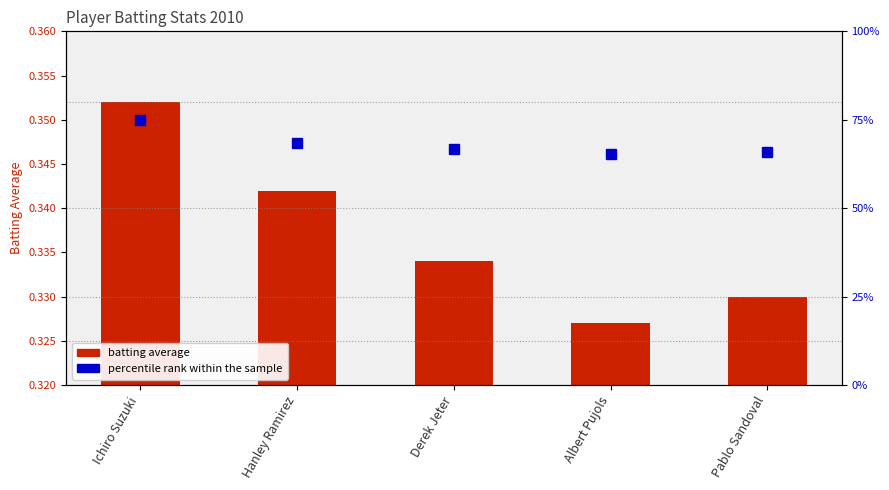

What are all the series names shown in the legend?

batting average, percentile rank within the sample